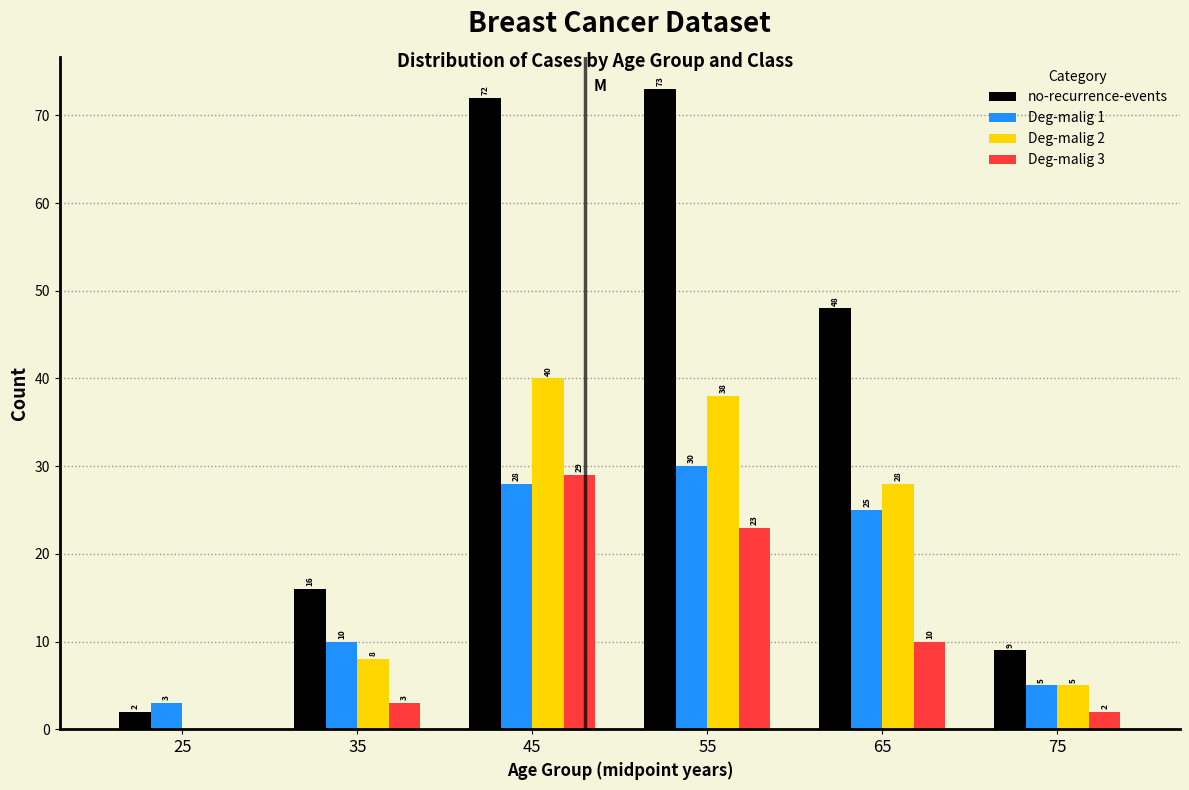

Reading left to right, transcribe all the data shown in this chart.

no-recurrence-events: 25=2	35=16	45=72	55=73	65=48	75=9
Deg-malig 1: 25=3	35=10	45=28	55=30	65=25	75=5
Deg-malig 2: 25=0	35=8	45=40	55=38	65=28	75=5
Deg-malig 3: 25=0	35=3	45=29	55=23	65=10	75=2